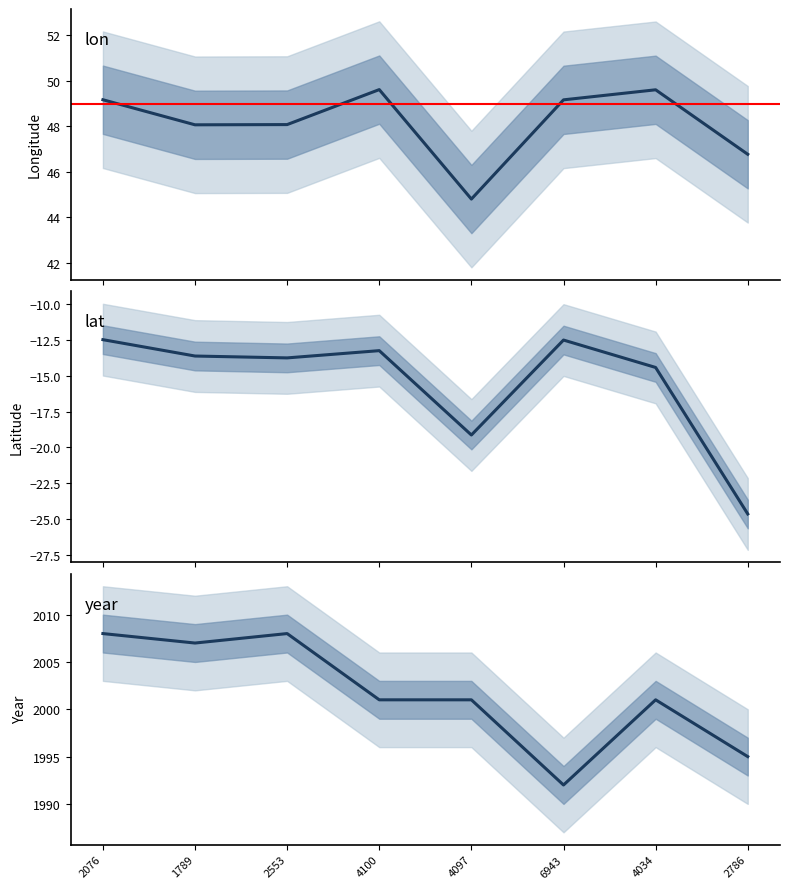

The value of lat at 4097 is -33.2. True or false?

False